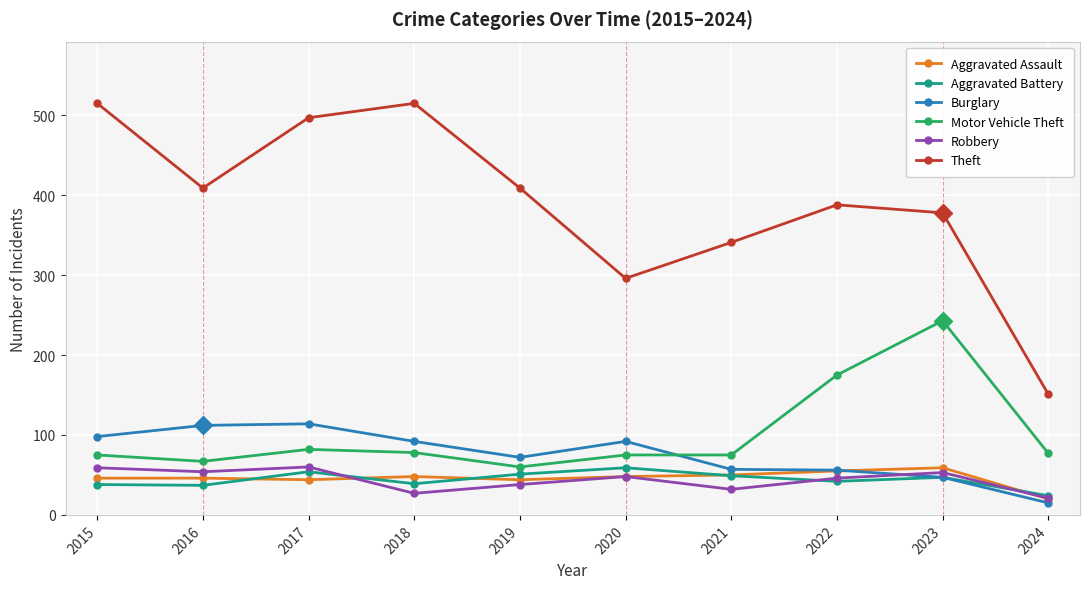

The Robbery series shows 48 at 2020. True or false?

True